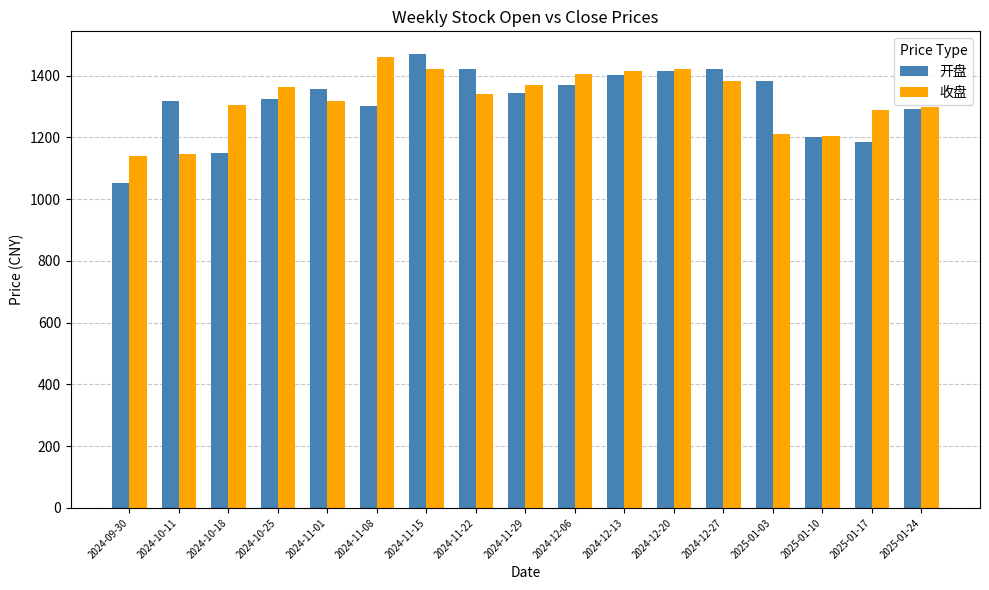

Are the bars grouped side by side (vs. stacked)?

Yes